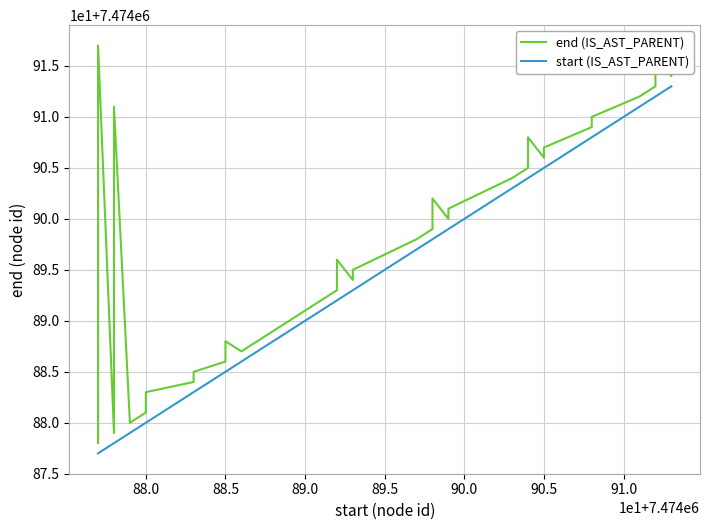

How many lines are shown in the chart?

2